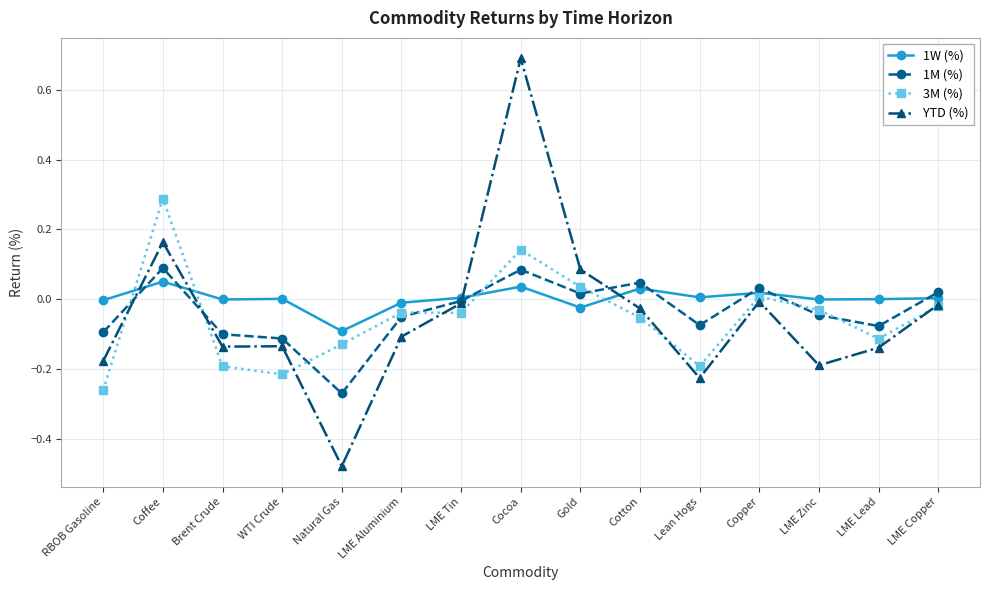

How many values in the YTD (%) series are below 0?

12